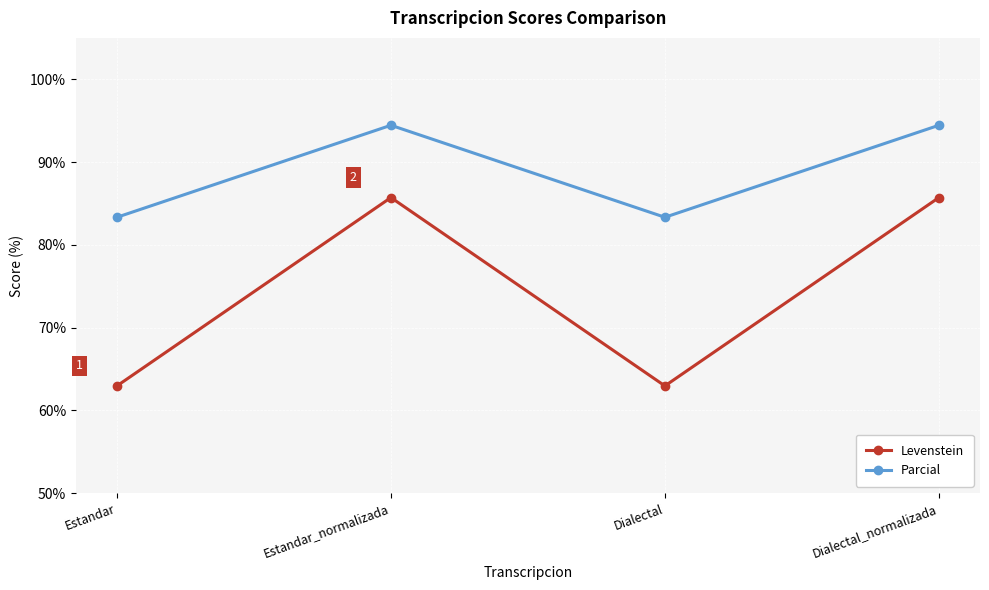

Rank the series at Estandar_normalizada from highest to lowest value.

Parcial, Levenstein